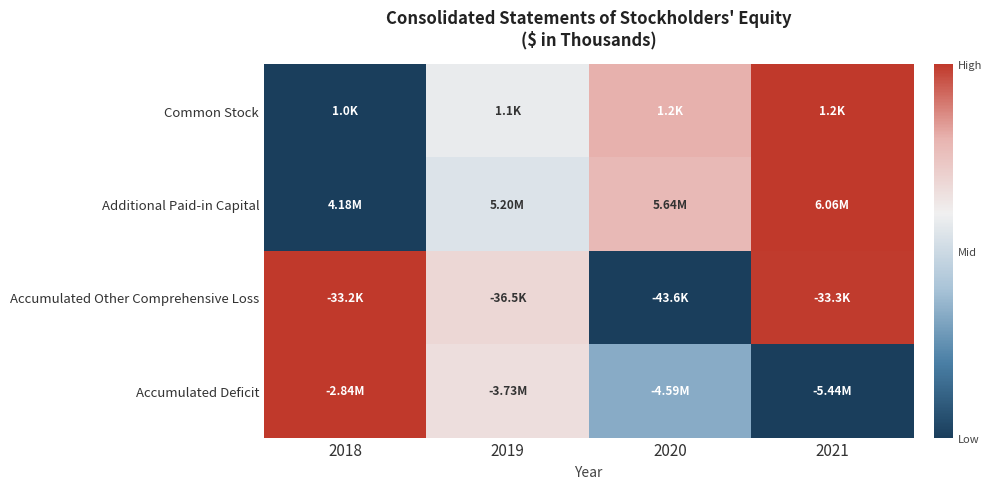

At which category is the sum across all series the highest?

2021